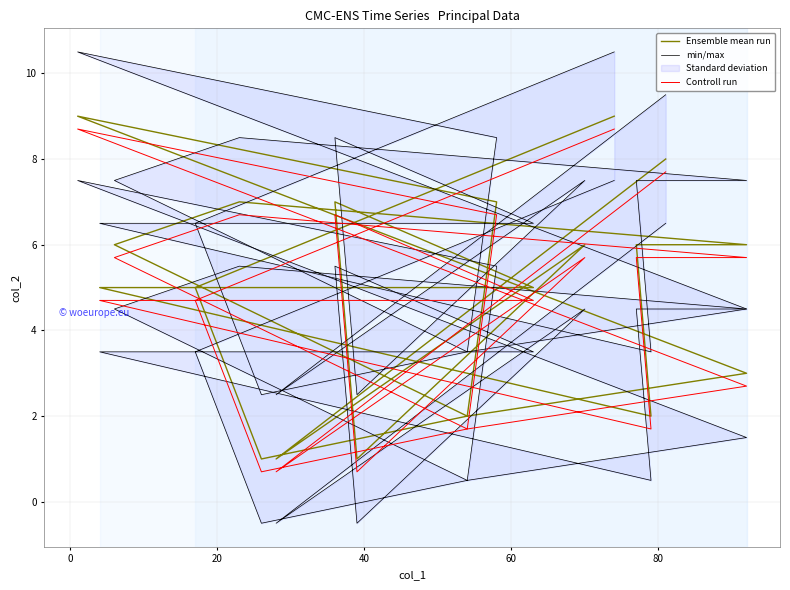

Is it true that min/max equals 15.7 at 14?

False